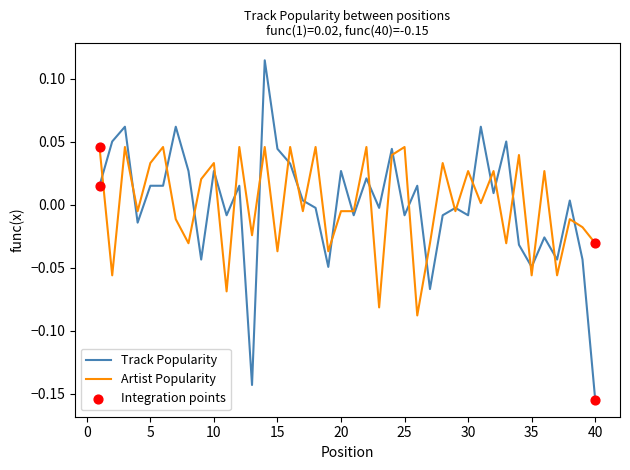

List the series in order of their peak value, lowest first.

Artist Popularity, Track Popularity